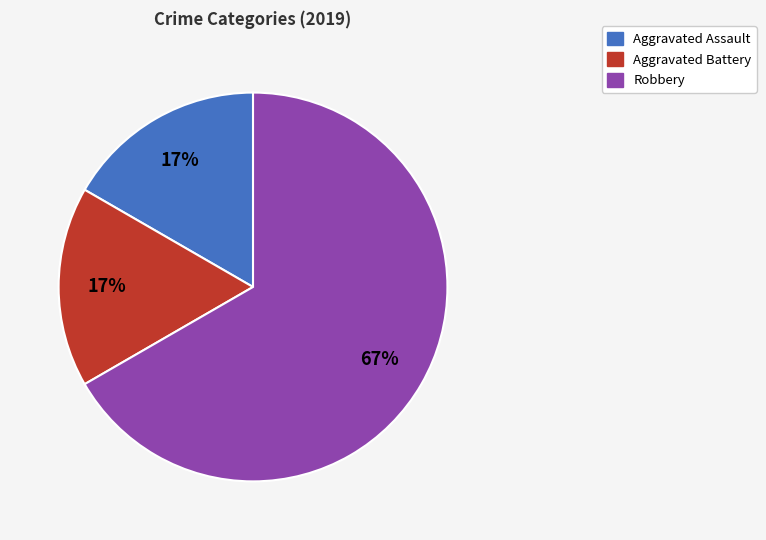

Is there any slice that represents more than half of the pie?

Yes